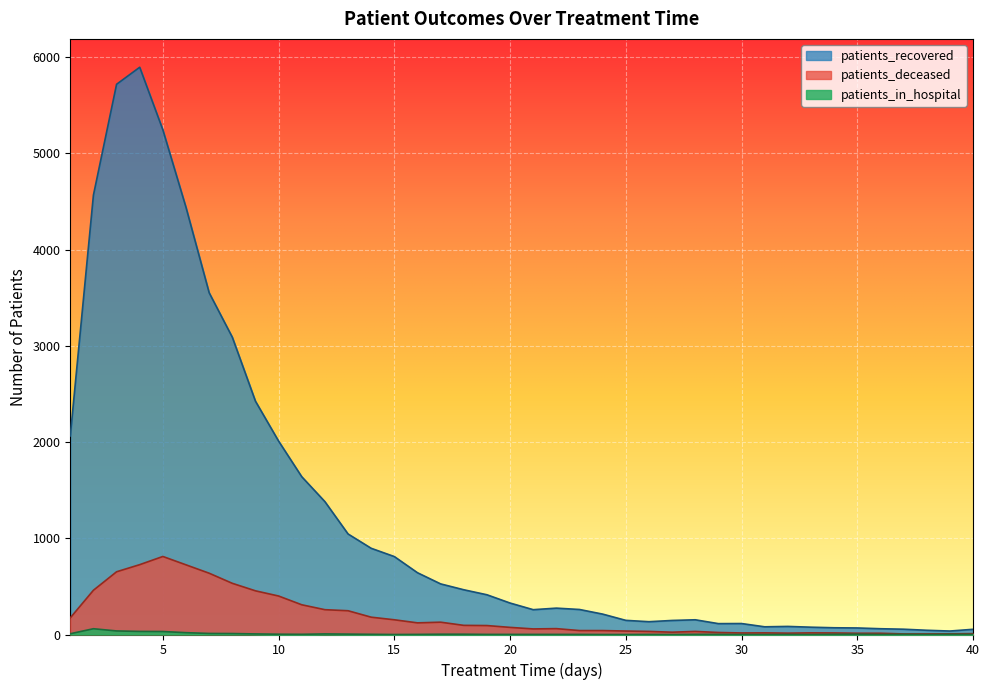

At which category does the chart reach its minimum across all series?

15